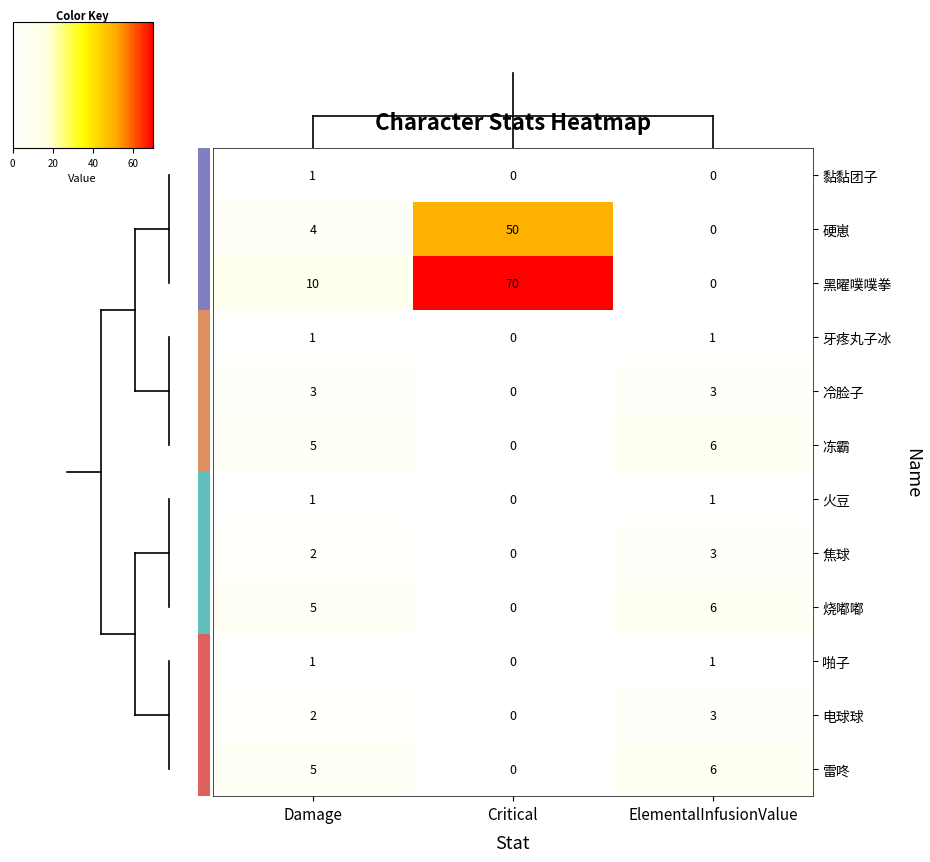

Is it true that 烧嘟嘟 equals 6 at ElementalInfusionValue?

True